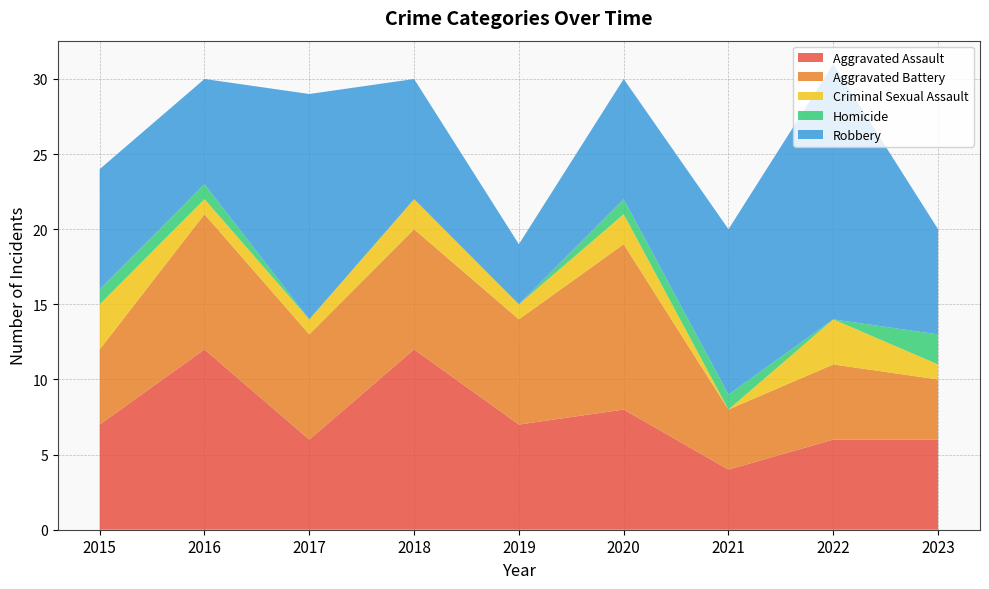

Reading left to right, extract all data points from this chart.

Aggravated Assault: 2015=7	2016=12	2017=6	2018=12	2019=7	2020=8	2021=4	2022=6	2023=6
Aggravated Battery: 2015=5	2016=9	2017=7	2018=8	2019=7	2020=11	2021=4	2022=5	2023=4
Criminal Sexual Assault: 2015=3	2016=1	2017=1	2018=2	2019=1	2020=2	2021=0	2022=3	2023=1
Homicide: 2015=1	2016=1	2017=0	2018=0	2019=0	2020=1	2021=1	2022=0	2023=2
Robbery: 2015=8	2016=7	2017=15	2018=8	2019=4	2020=8	2021=11	2022=17	2023=7